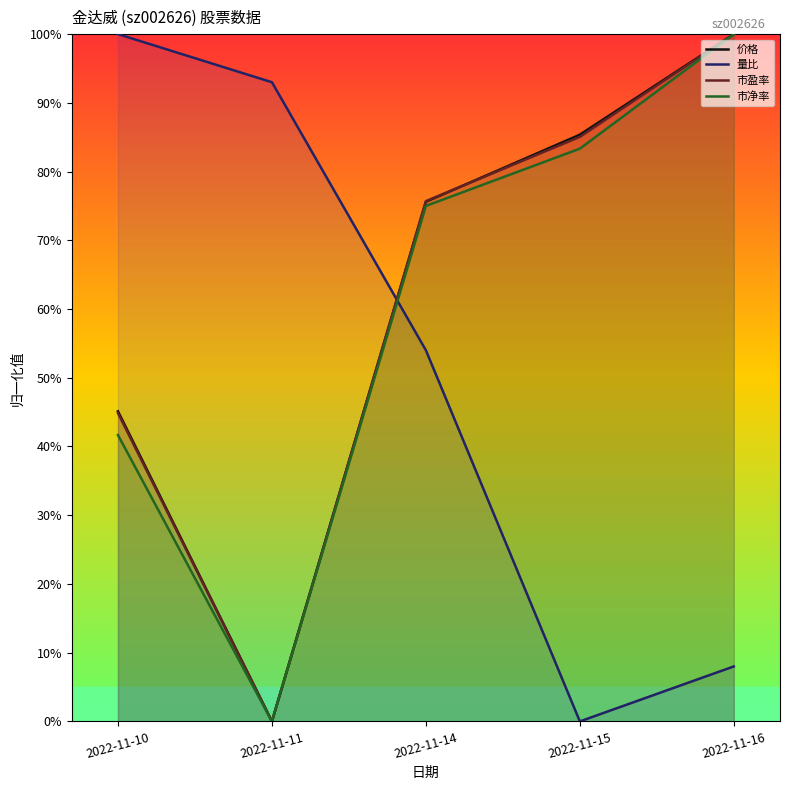

At which label does 价格 reach its peak?

2022-11-16